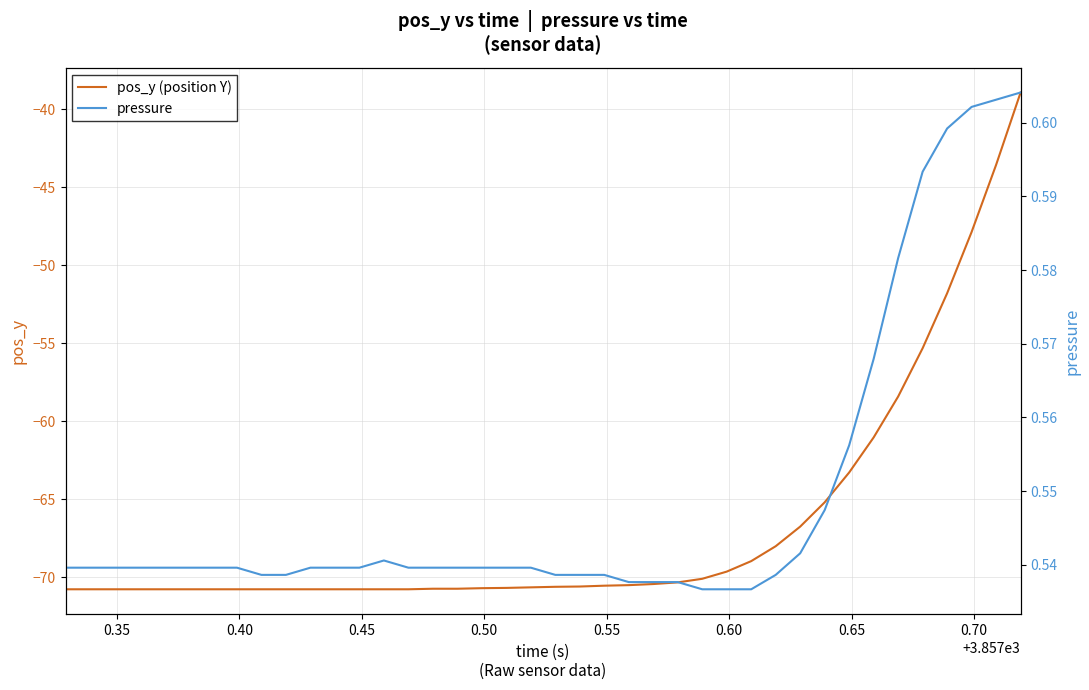

In pressure, how many points are higher than both neighbors (excluding endpoints)?

1